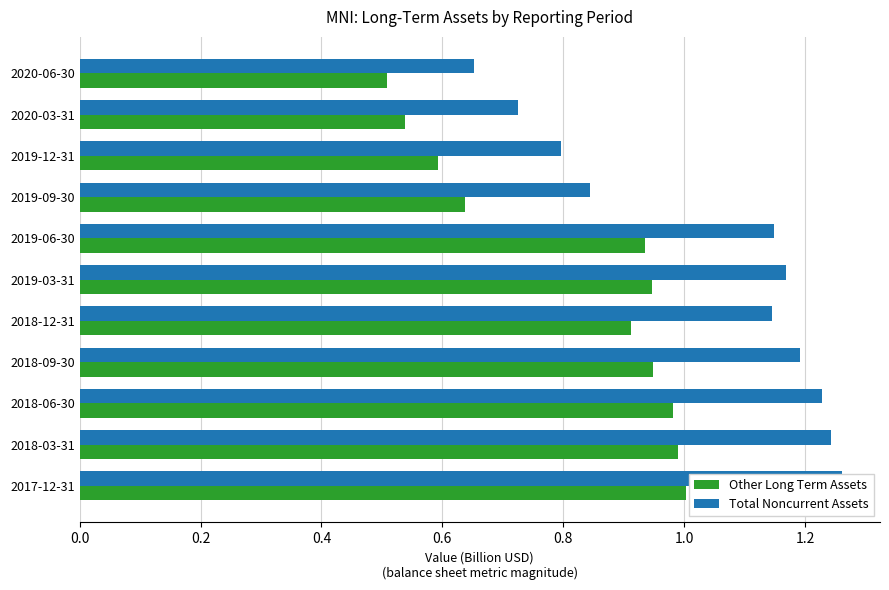

What is the value of the Total Noncurrent Assets bar at the 4th from the left?

1.2